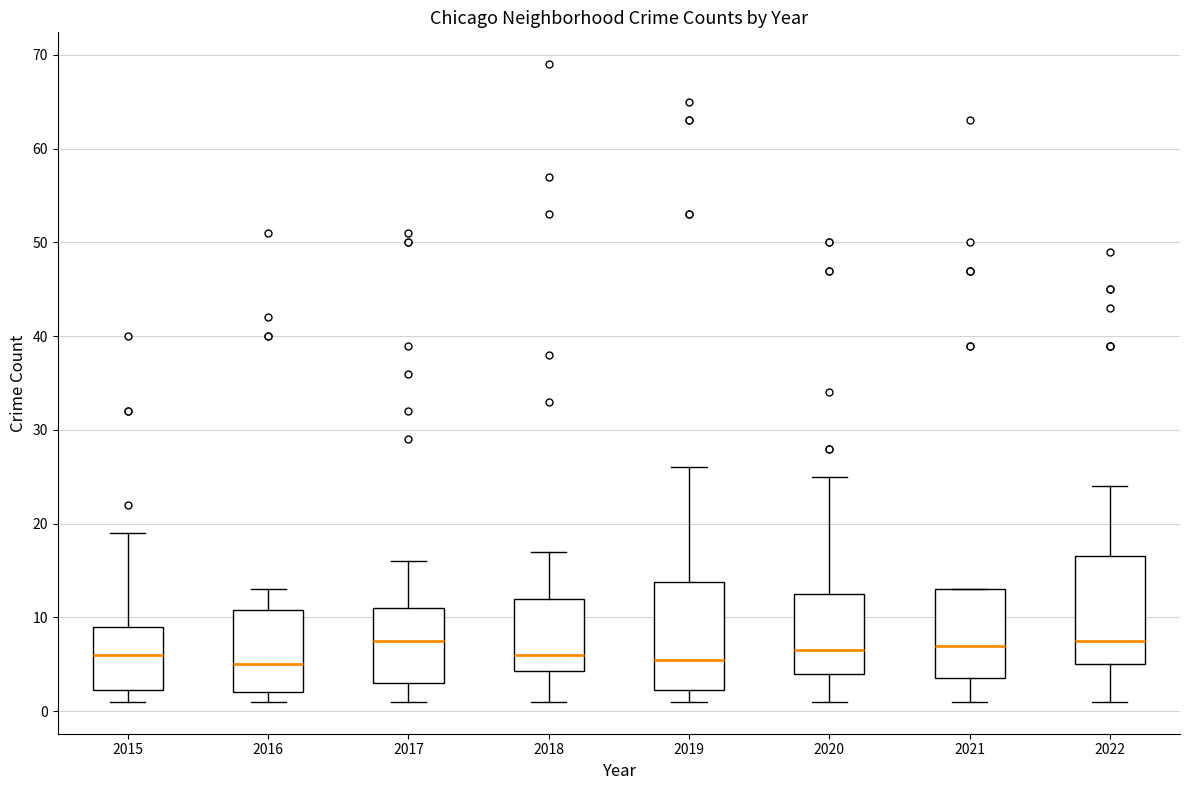

Reading left to right, read every box against the y-axis: the position of its median line, the range the box covers, and the ends of its whiskers. The values are not printed on the chart, so give them approximately, as read against the axis.

2015: median 6, box 2 to 9, whiskers 1 to 19
2016: median 5, box 2 to 11, whiskers 1 to 13
2017: median 8, box 3 to 11, whiskers 1 to 16
2018: median 6, box 4 to 12, whiskers 1 to 17
2019: median 6, box 2 to 14, whiskers 1 to 26
2020: median 7, box 4 to 13, whiskers 1 to 25
2021: median 7, box 4 to 13, whiskers 1 to 13
2022: median 8, box 5 to 17, whiskers 1 to 24